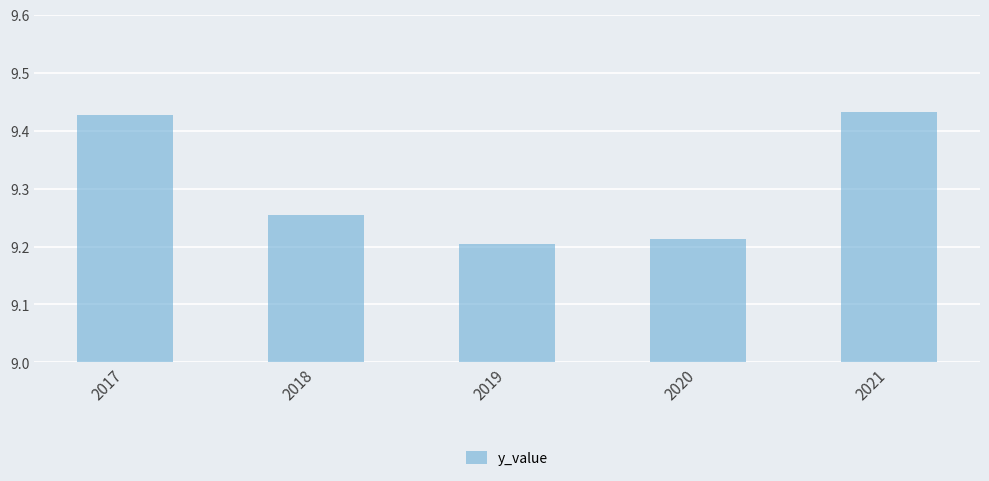

Which category has the highest value across all series?

2021